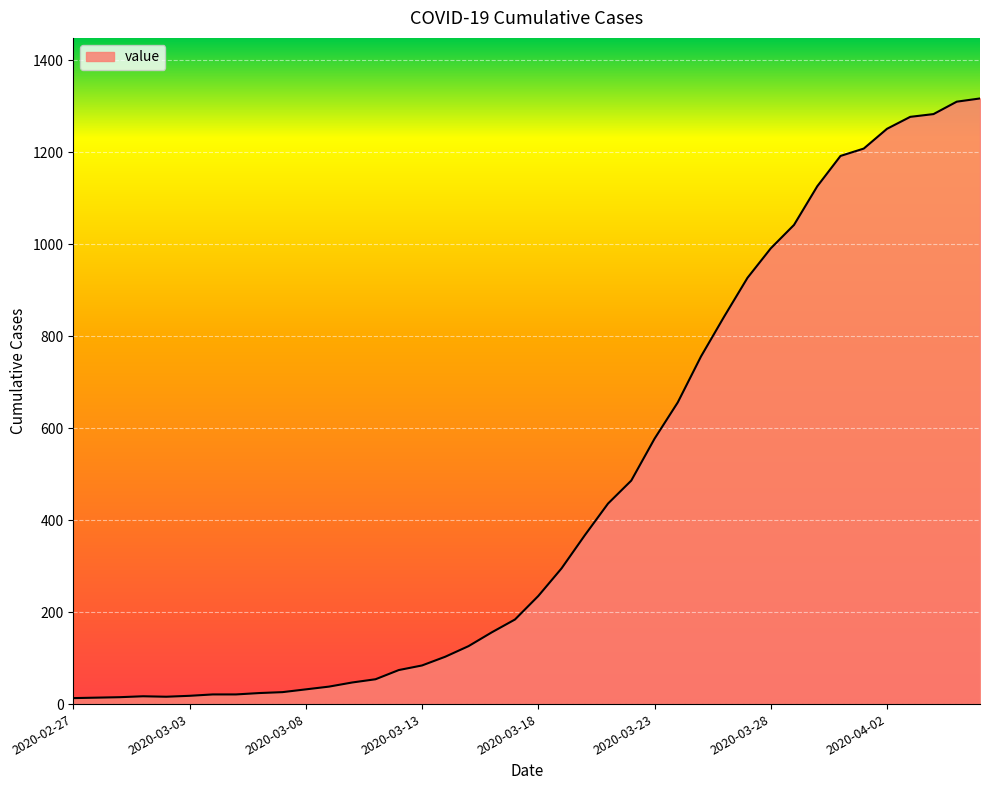

What is the sum of all values?

18658